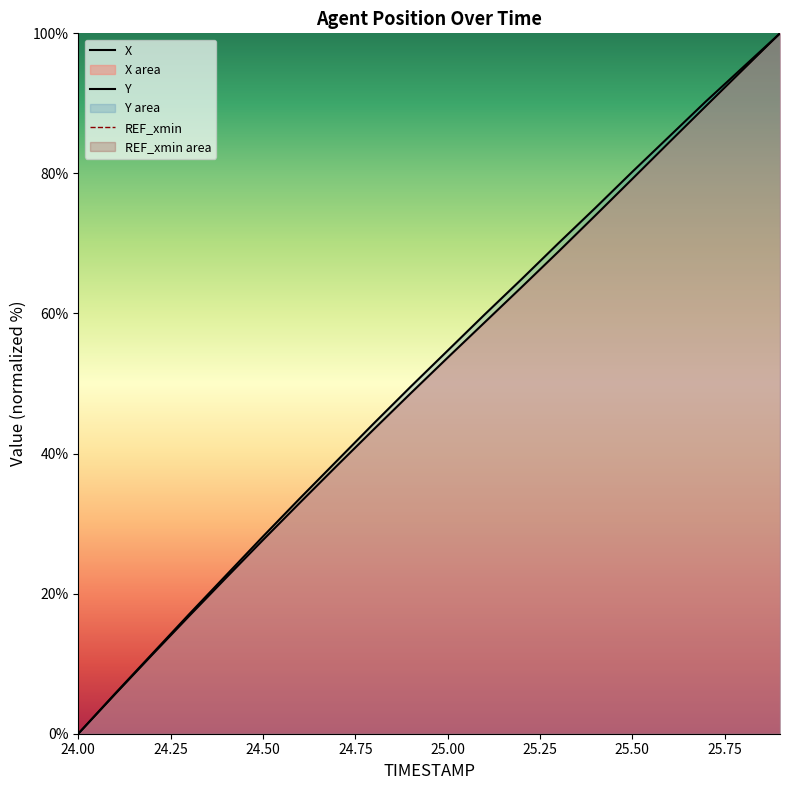

At which category is the sum across all series the highest?

25.9